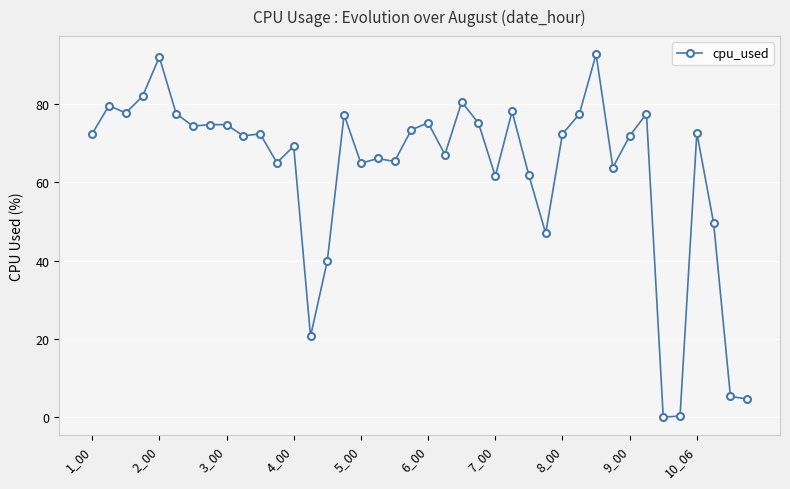

True or false: the data has more than 2 interior local peaks.

True